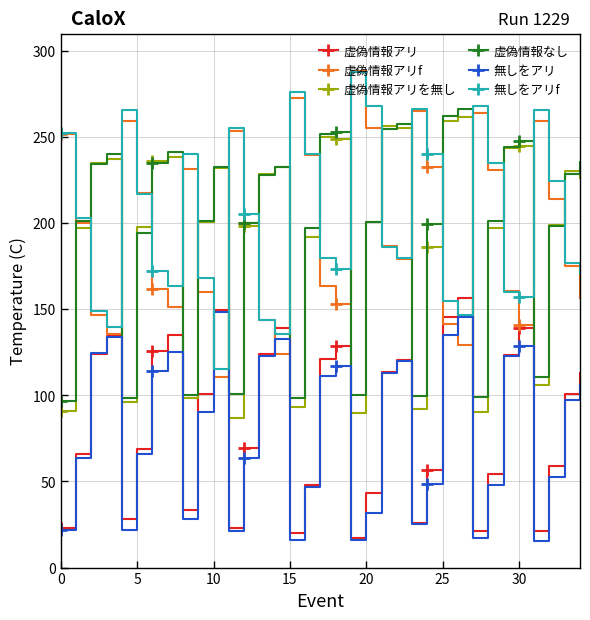

At how many categories does at least one series exceed 235?

24